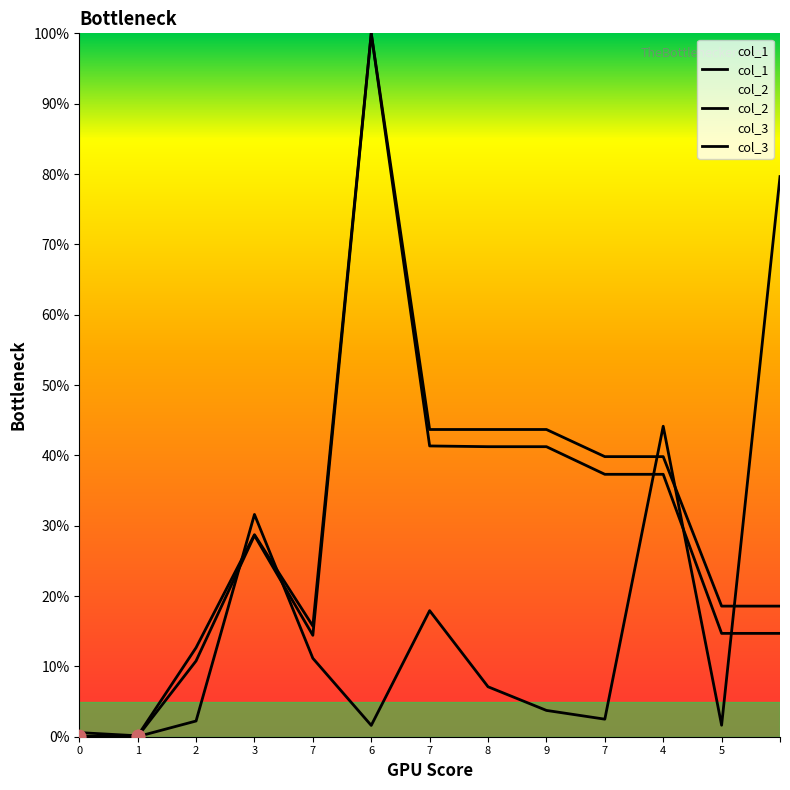

What is the total value across all series at 5?

0.3